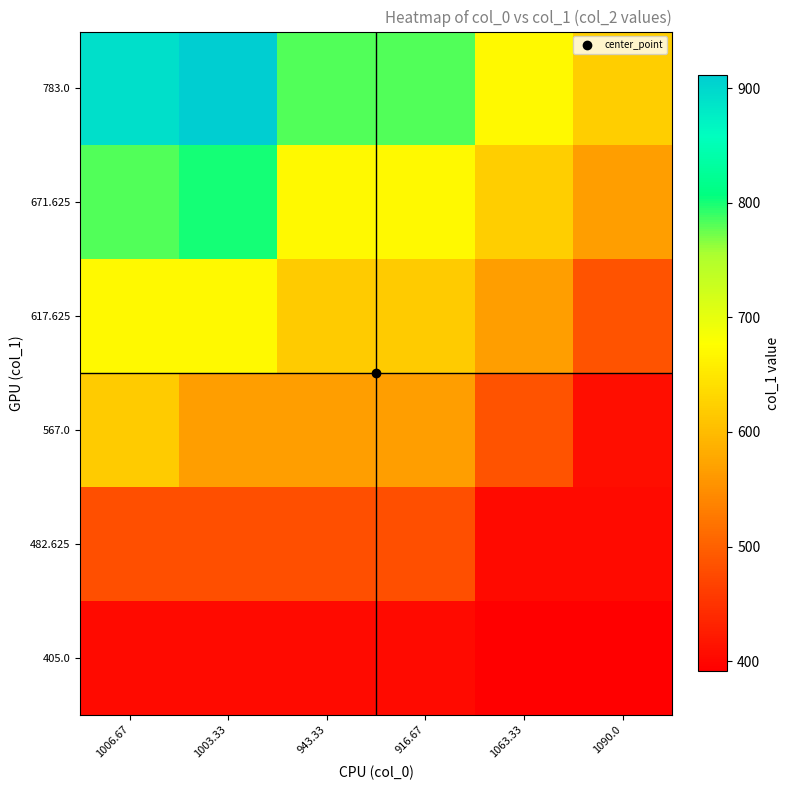

What is the greatest value displayed?

911.2